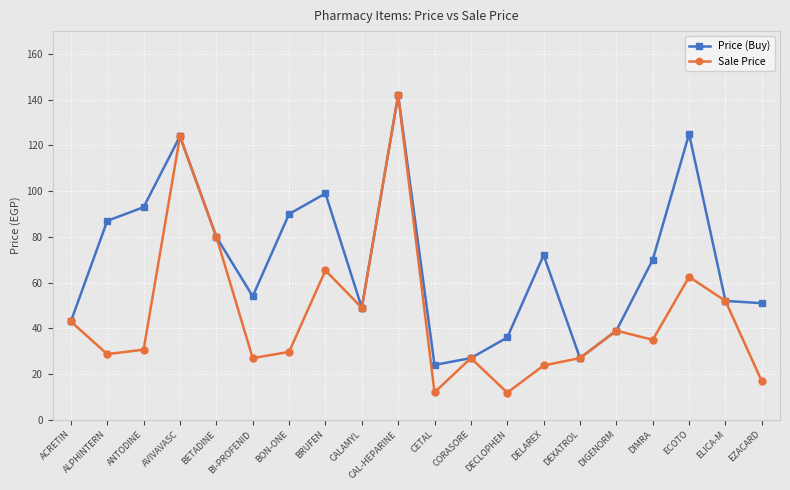

The value of Sale Price at ALPHINTERN is 18.6. True or false?

False